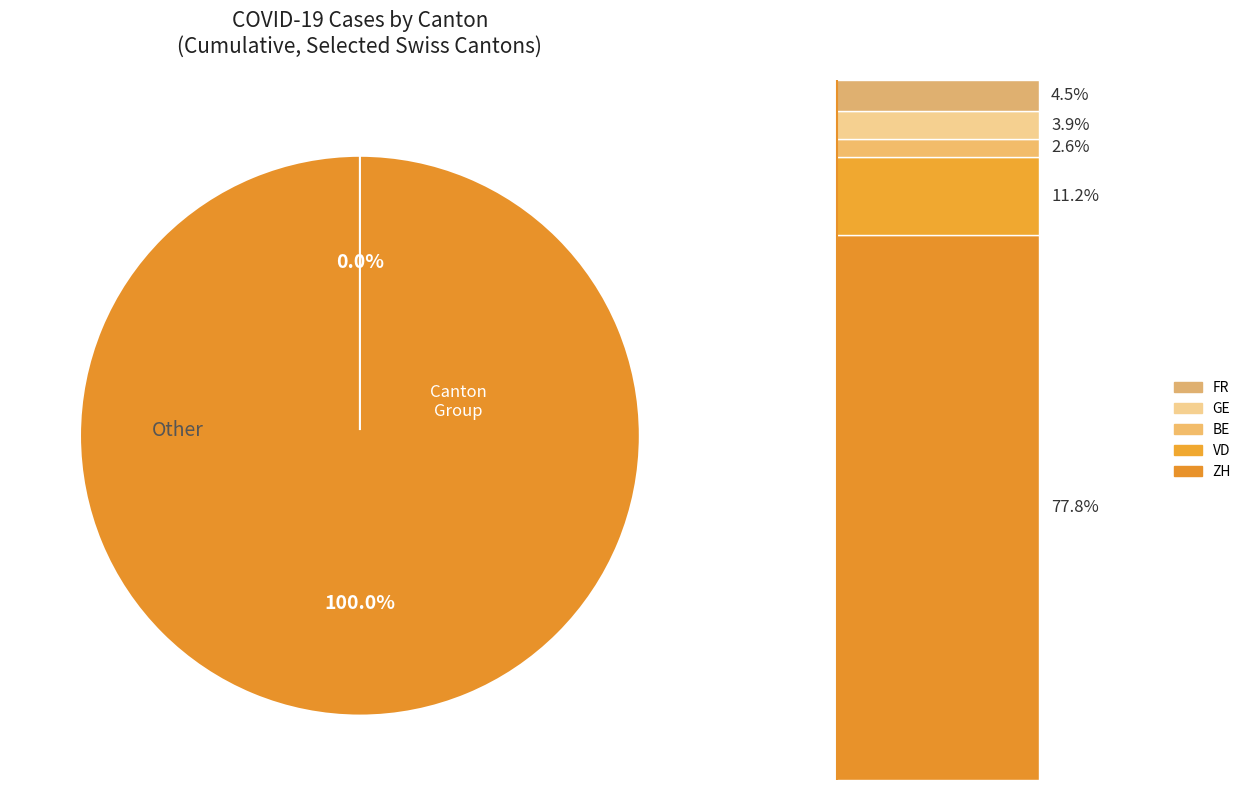

Rank the series at 17 from lowest to highest value.

BE, GE, FR, VD, ZH